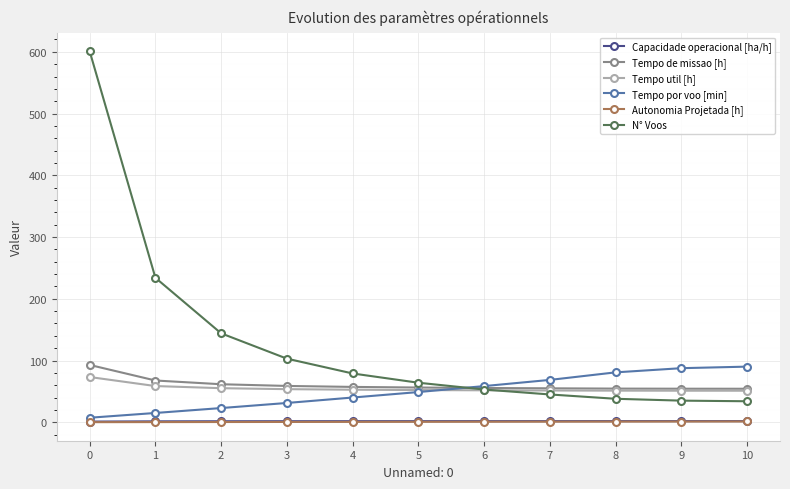

The value of Tempo util [h] at 2 is 55.2. True or false?

True